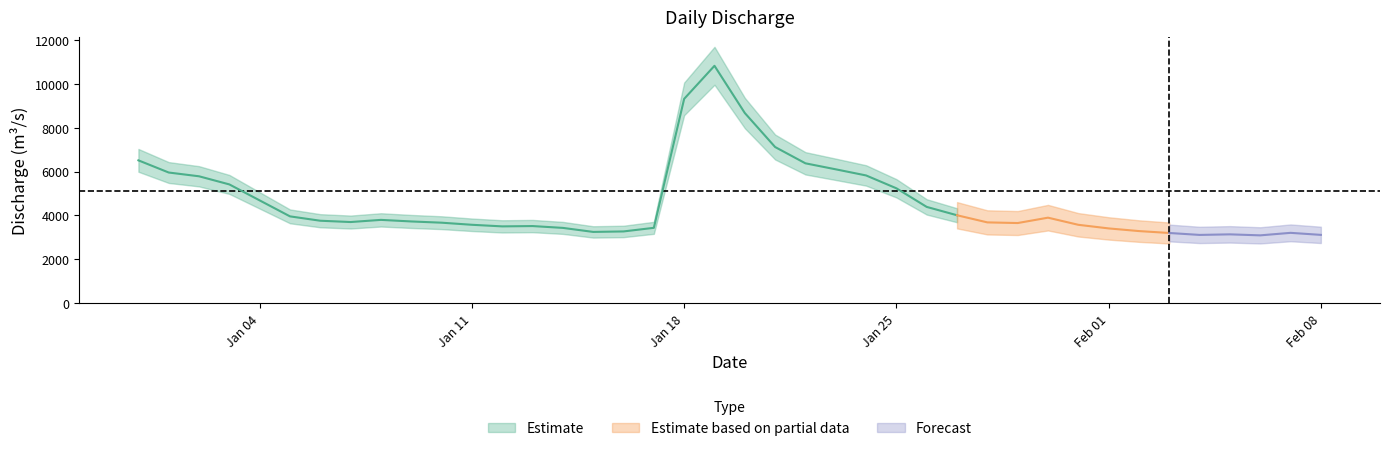

At which category does the data reach its first local peak?

8